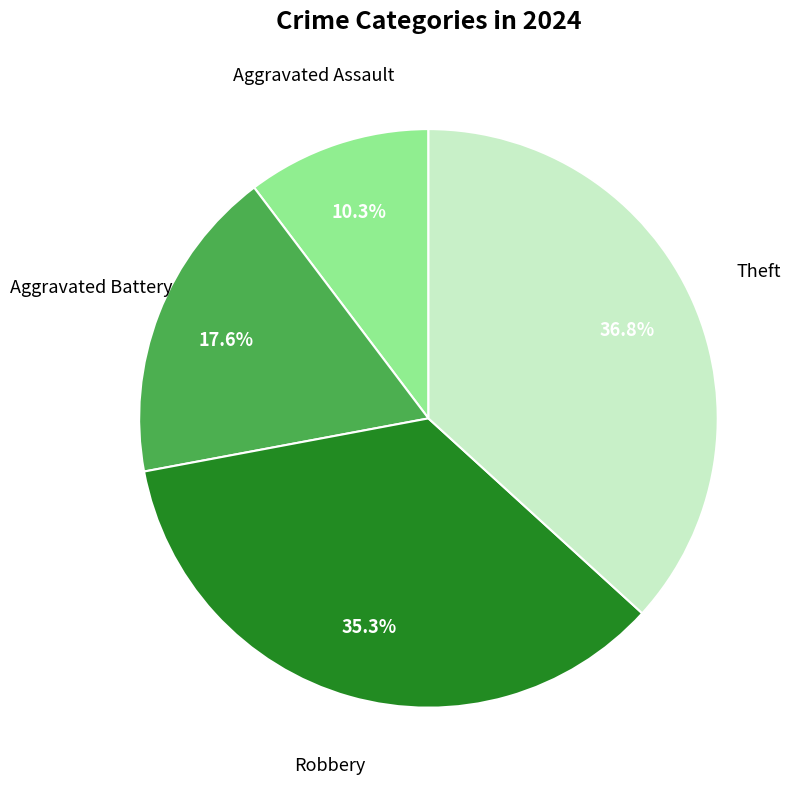

Does any single category account for the majority?

No